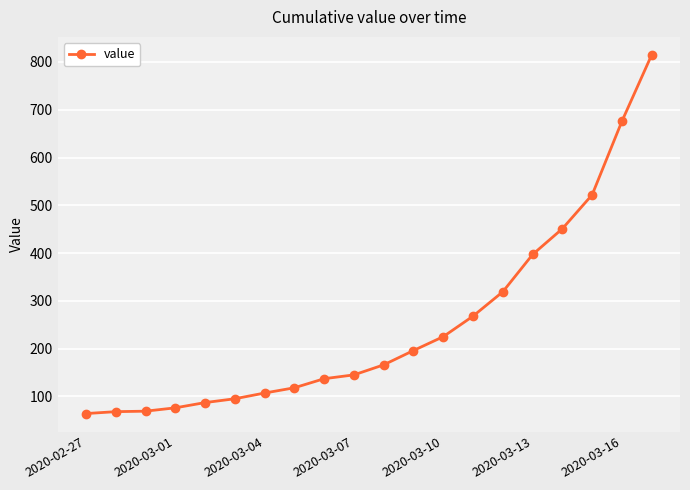

What is the value of the 11th point from the left?

166